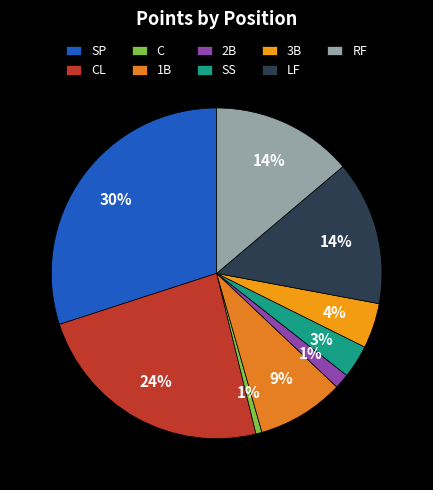

To the nearest percent, what percentage of the pie is 1B?

9%